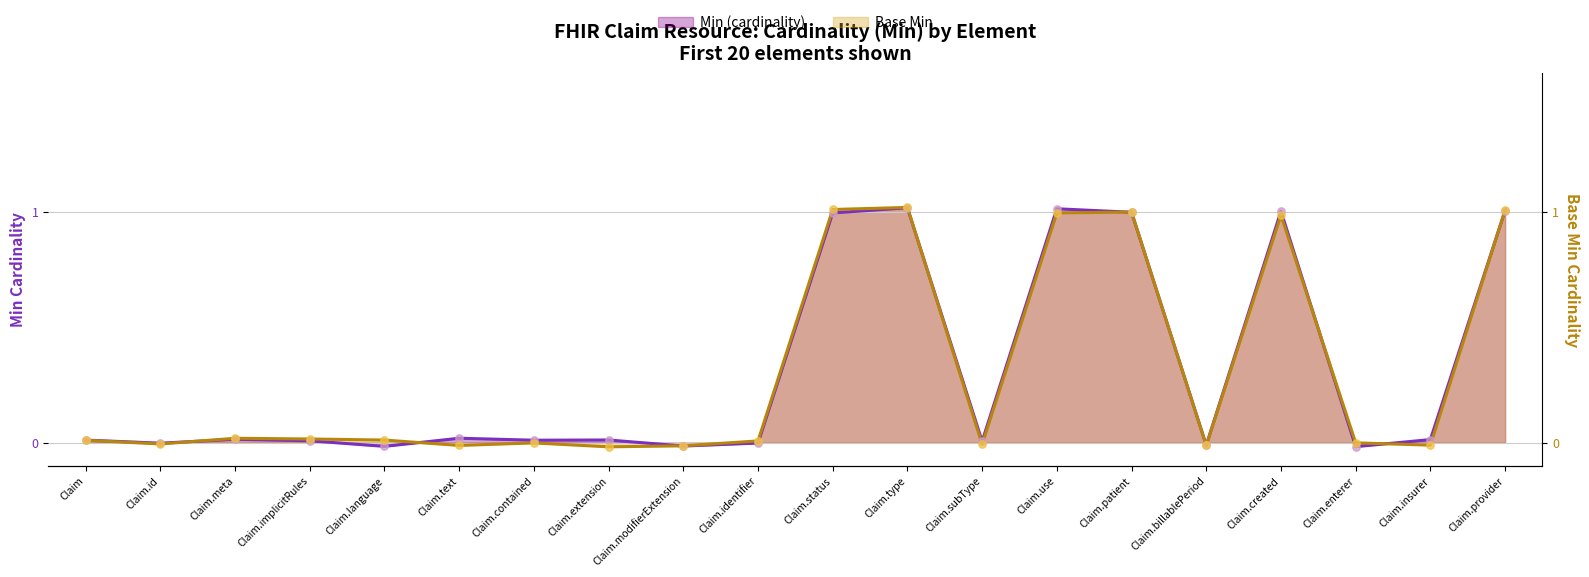

At how many categories does at least one series exceed 0?

14